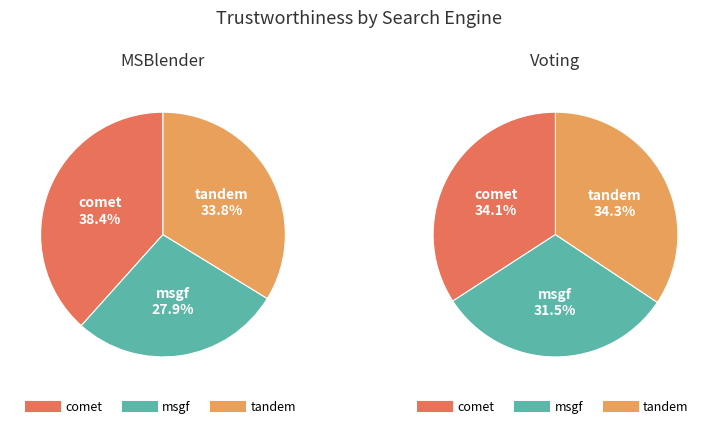

Count the number of slices in the pie.

3